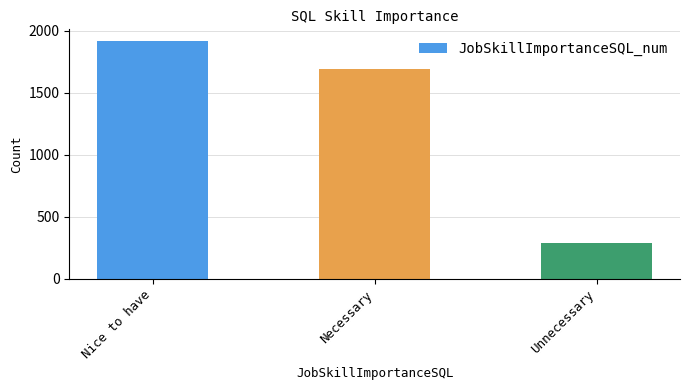

How many series are shown in this chart?

1